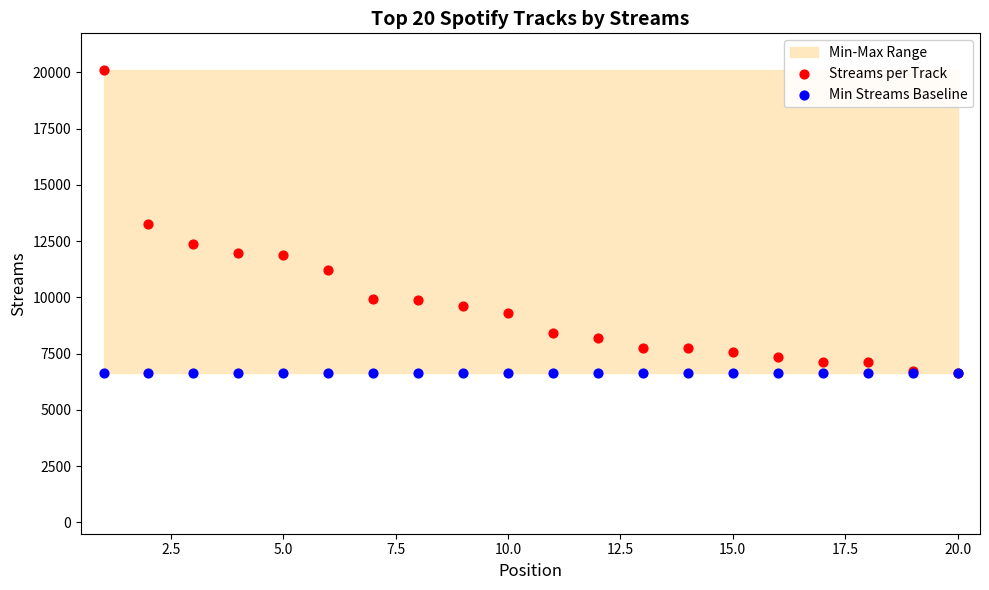

Which series contains the highest Y value?

Streams per Track